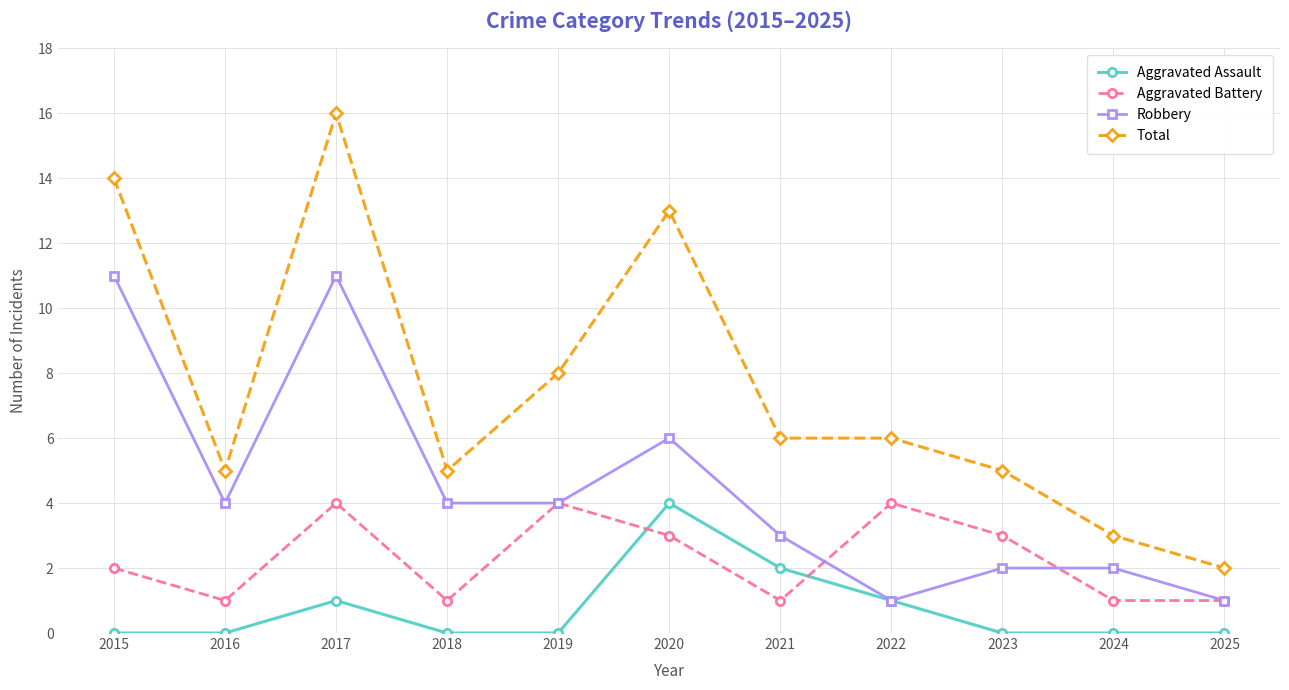

Which series has the largest total across all categories?

Total